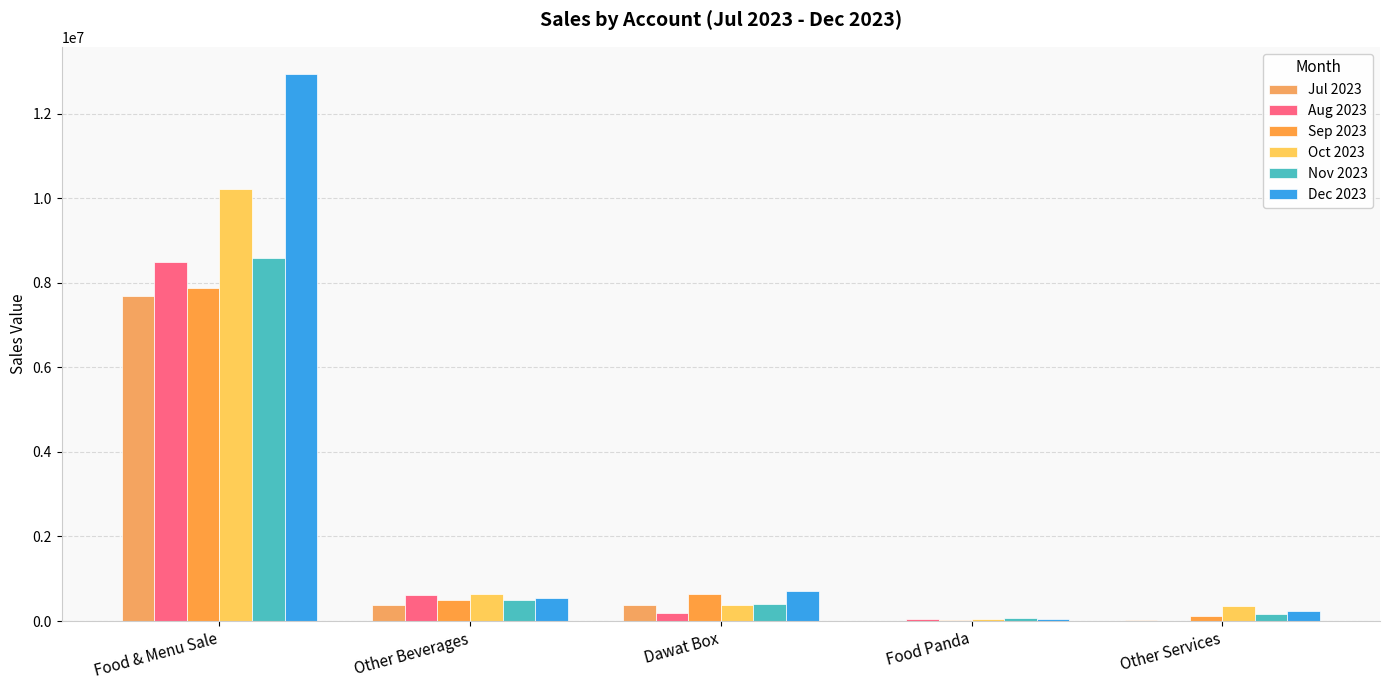

Reading right to left, what are all the values shown in this chart?

Jul 2023: Other Services=24500.0	Food Panda=2613.3	Dawat Box=371700.0	Other Beverages=383619.0	Food & Menu Sale=7675911.7
Aug 2023: Other Services=12000.0	Food Panda=46701.2	Dawat Box=187200.0	Other Beverages=609055.0	Food & Menu Sale=8479431.9
Sep 2023: Other Services=125235.4	Food Panda=27451.9	Dawat Box=648900.0	Other Beverages=508930.0	Food & Menu Sale=7867590.6
Oct 2023: Other Services=362417.5	Food Panda=40537.6	Dawat Box=377200.0	Other Beverages=629435.0	Food & Menu Sale=10225831.2
Nov 2023: Other Services=176543.6	Food Panda=65700.9	Dawat Box=402590.0	Other Beverages=487730.0	Food & Menu Sale=8593215.2
Dec 2023: Other Services=243721.8	Food Panda=42908.0	Dawat Box=711686.0	Other Beverages=546620.0	Food & Menu Sale=12931382.1